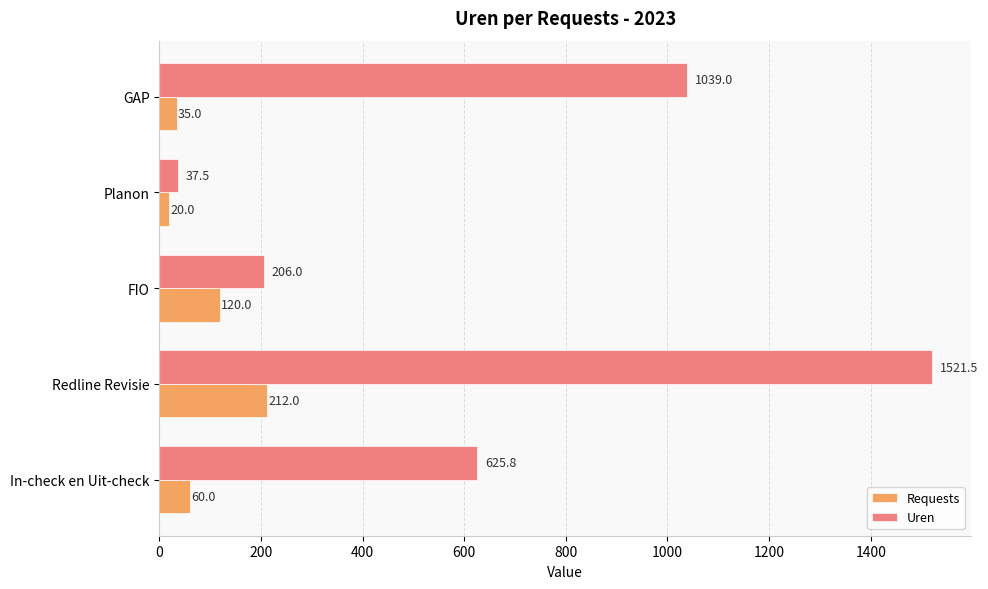

What is the approximate value of Requests at In-check en Uit-check?

60.0